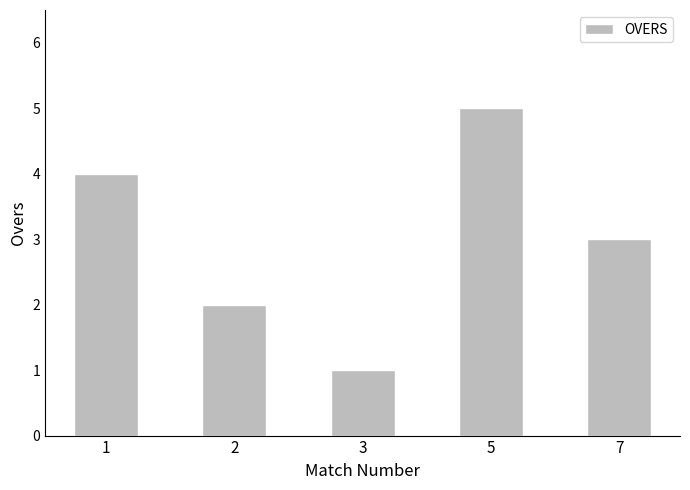

How many series are shown in this chart?

1